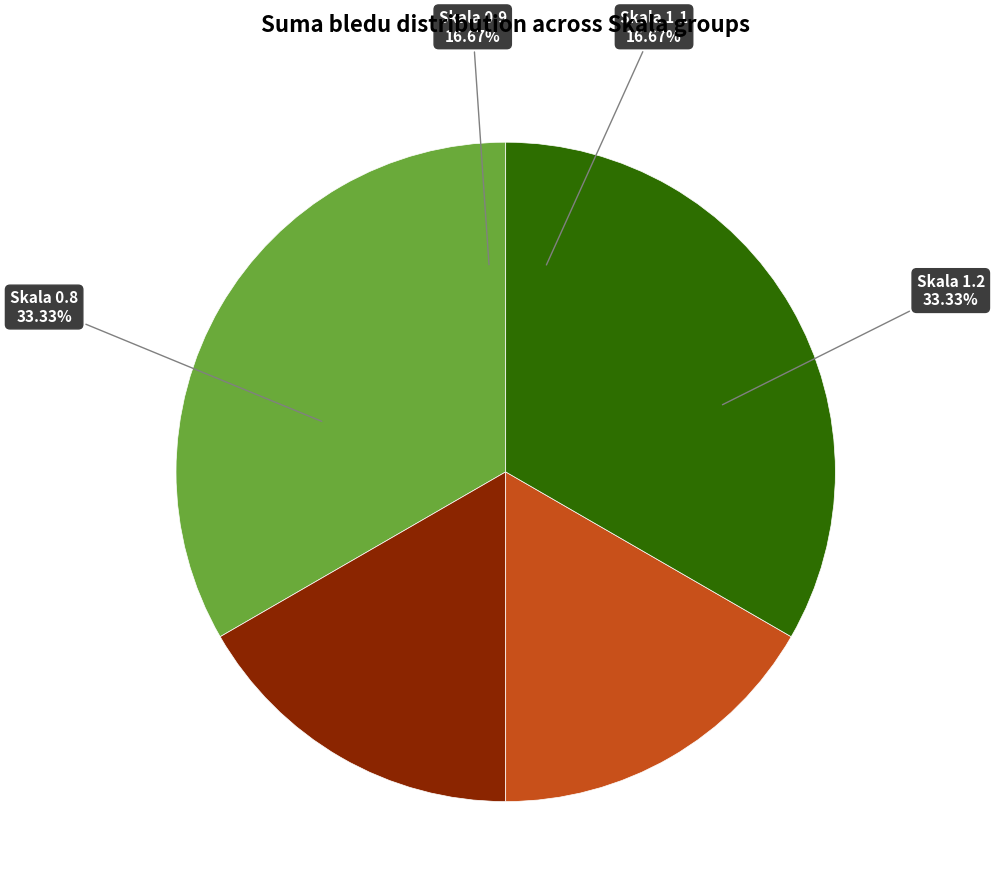

What is the largest slice in the pie chart?

Skala 0.8